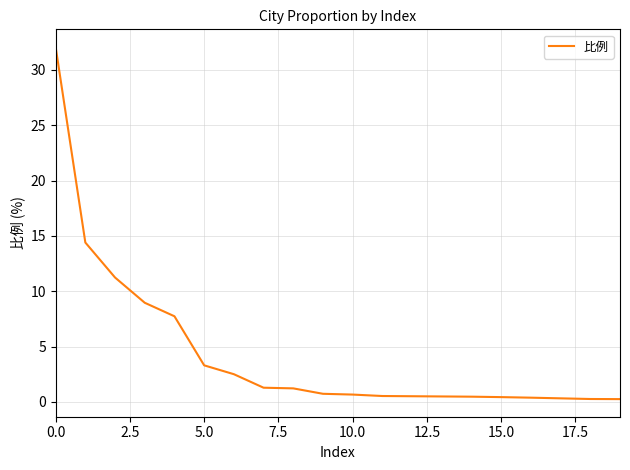

What is the smallest value displayed?

0.3